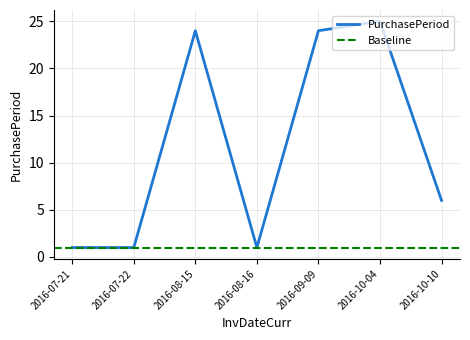

True or false: the data shows 2 at 2016-08-16.

False